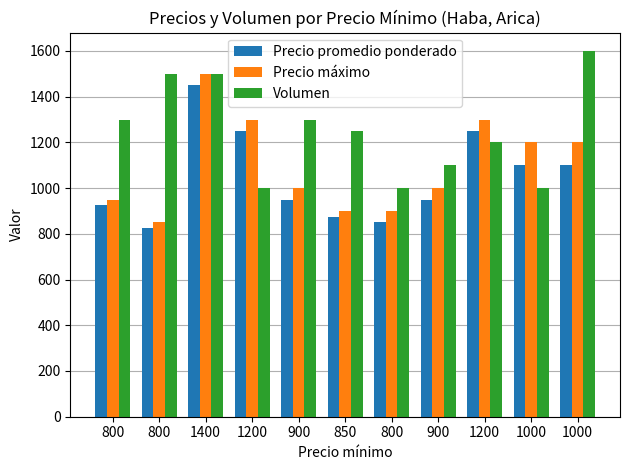

Which series has the largest total across all categories?

Volumen